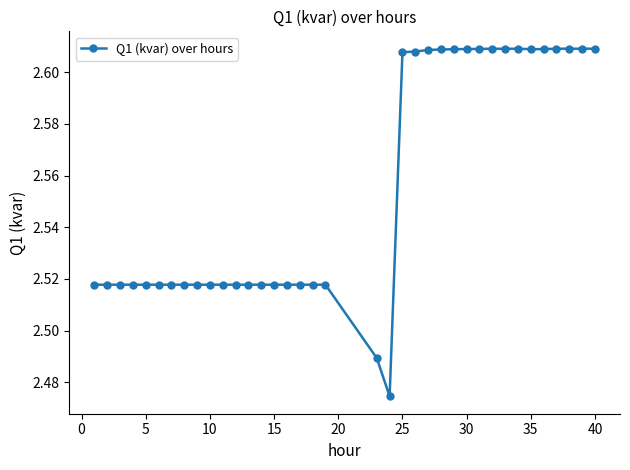

Count the values in the range 2 to 3.

37